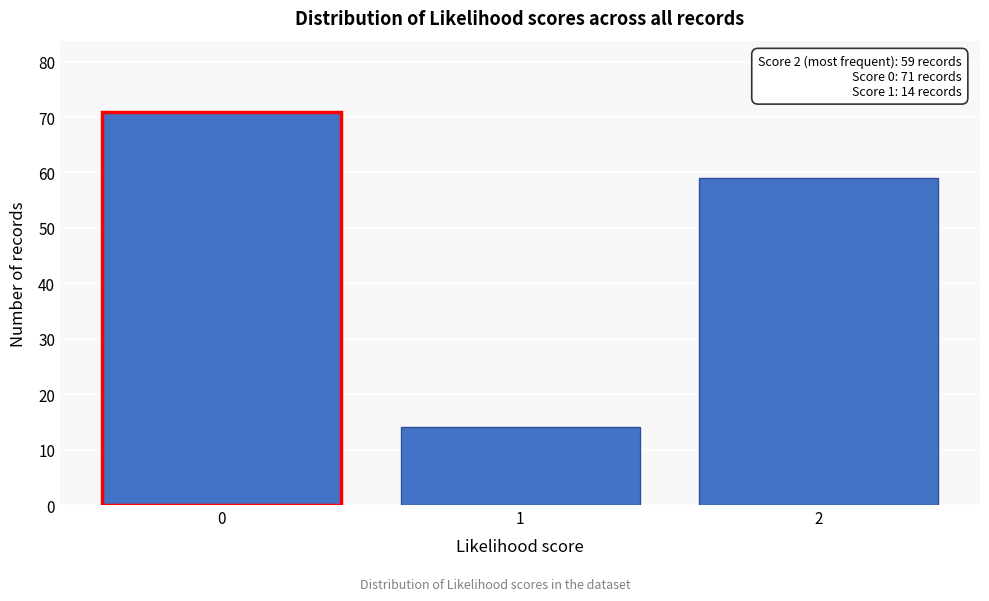

Reading right to left, list all the values displayed in this chart.

2=59	1=14	0=71